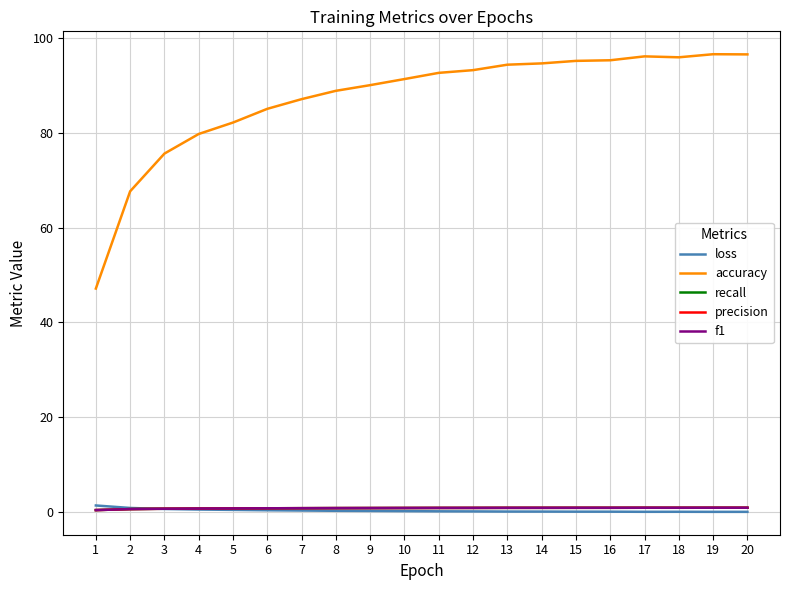

Is the value of accuracy at 16 greater than the value of precision at 13?

Yes